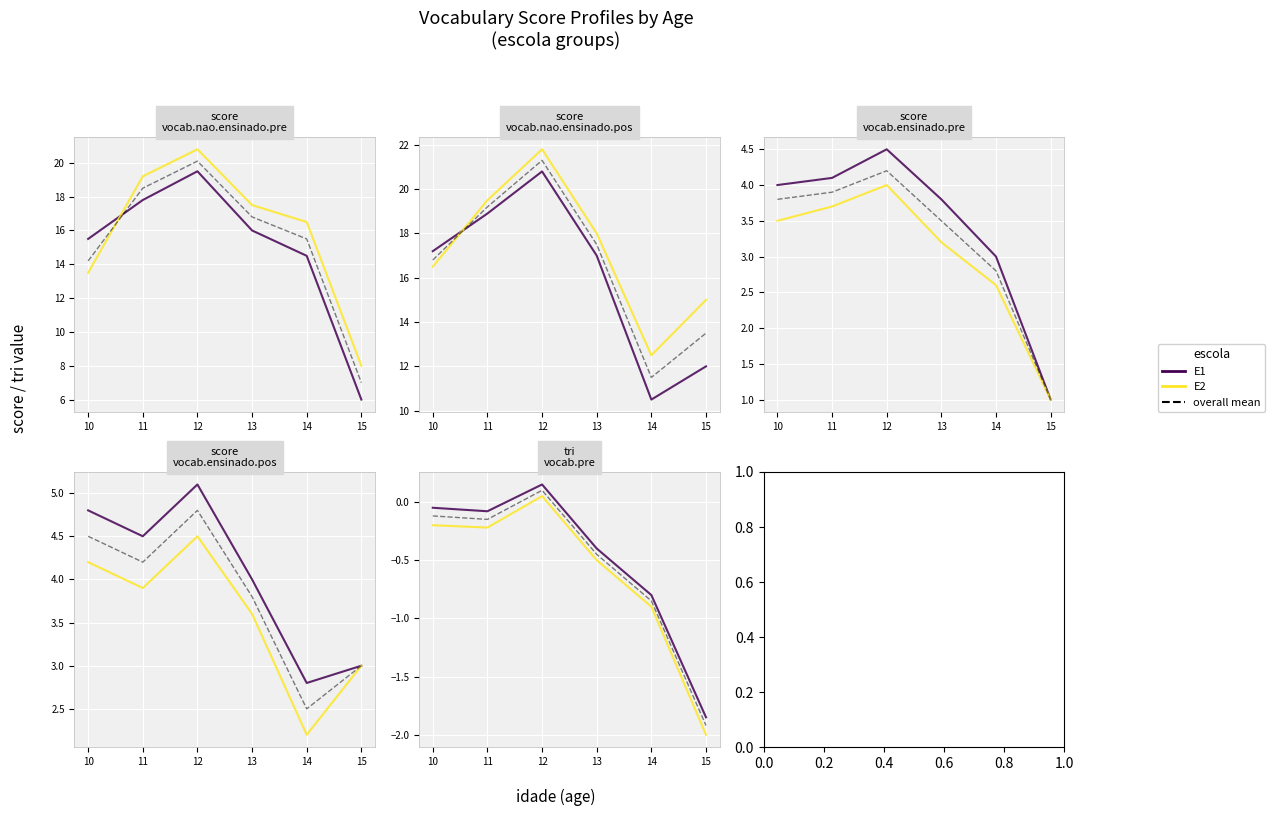

What is the sum of all overall mean values?

-3.4